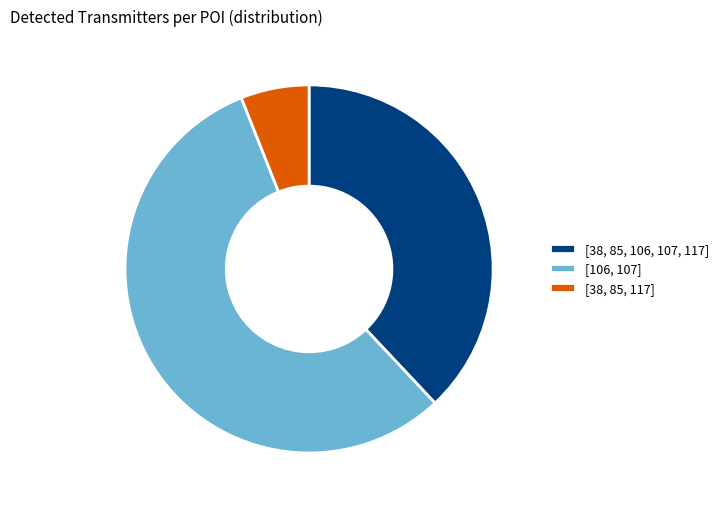

Is it true that [106, 107] is 63% of the pie?

False